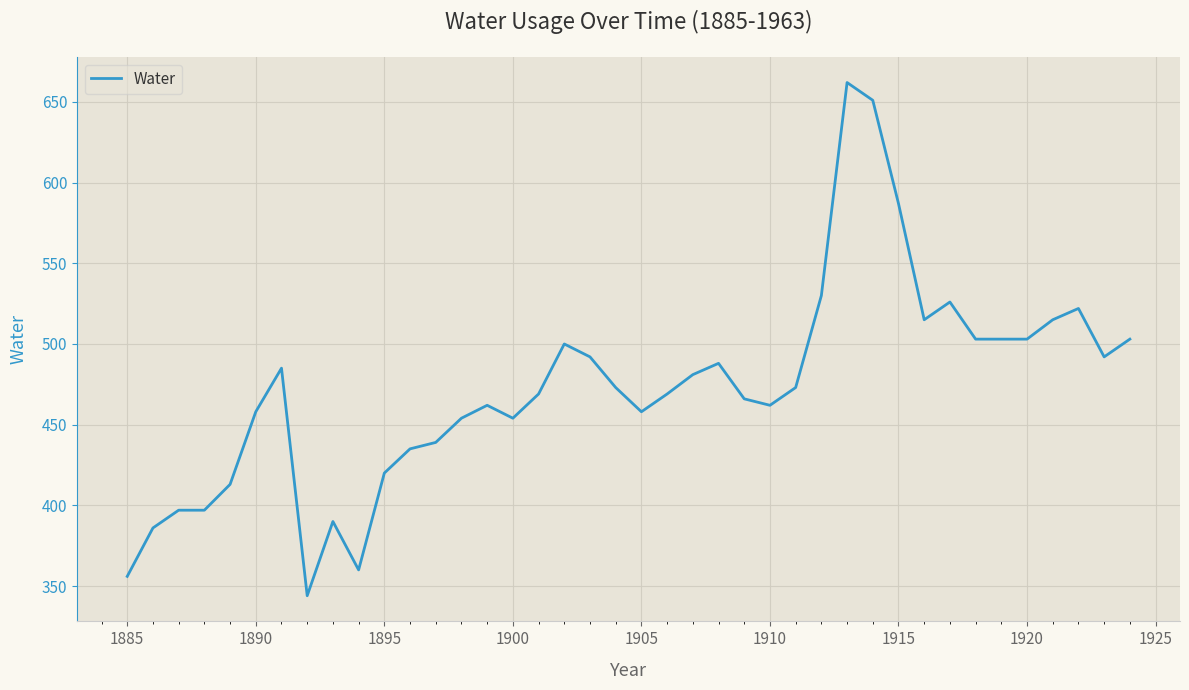

What is the difference between the maximum and minimum values?

318